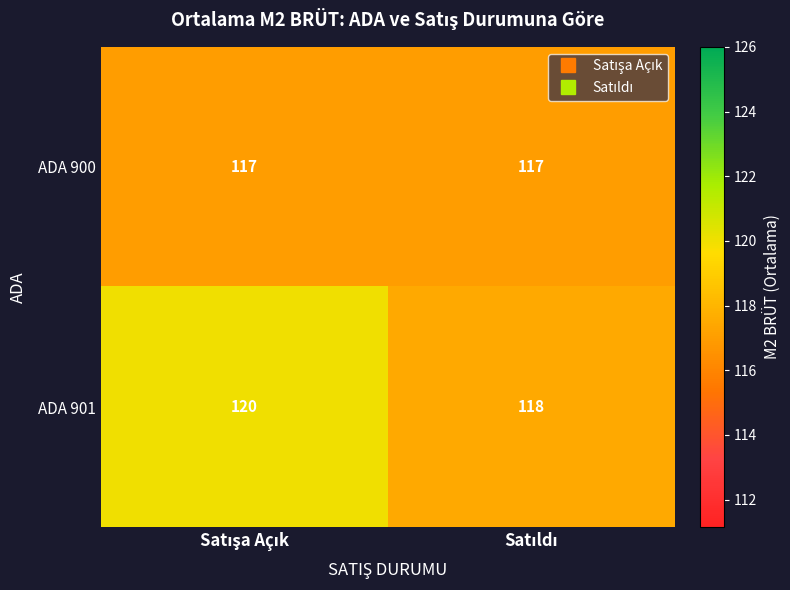

Which series has the largest total across all categories?

ADA 901